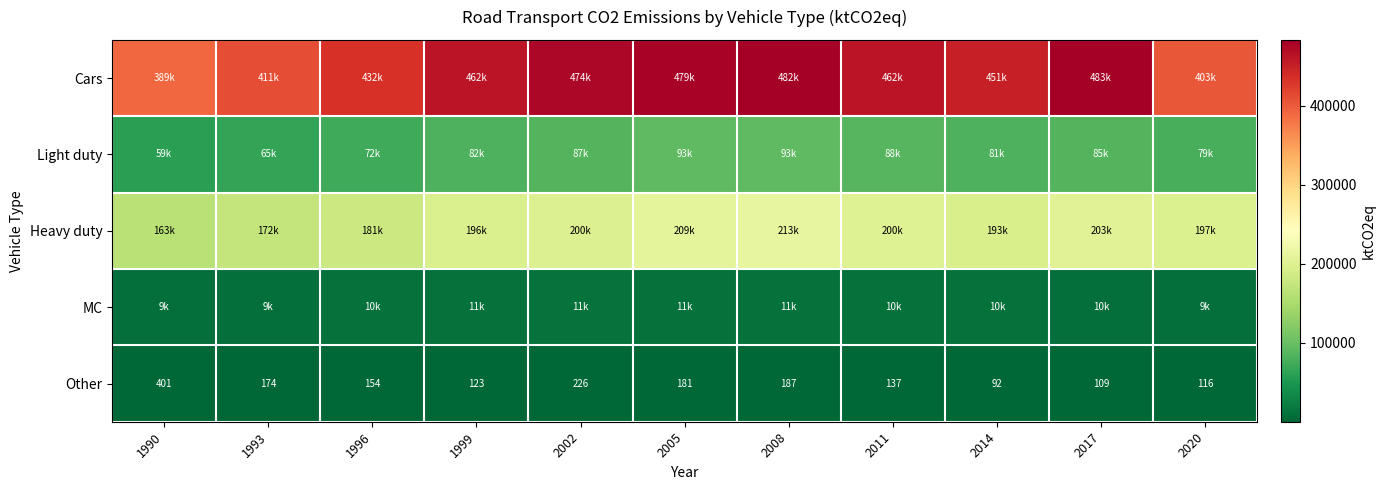

What is the maximum value shown in the chart?

483133.1